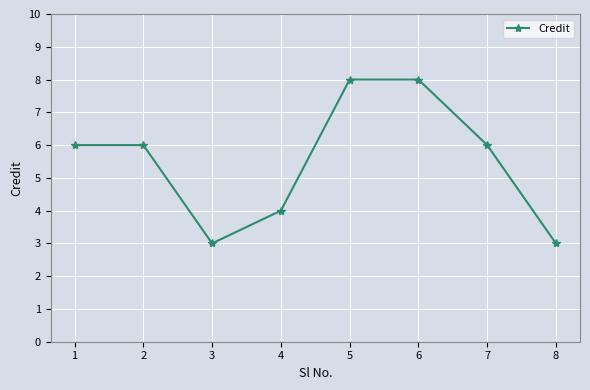

How many series are shown in this chart?

1